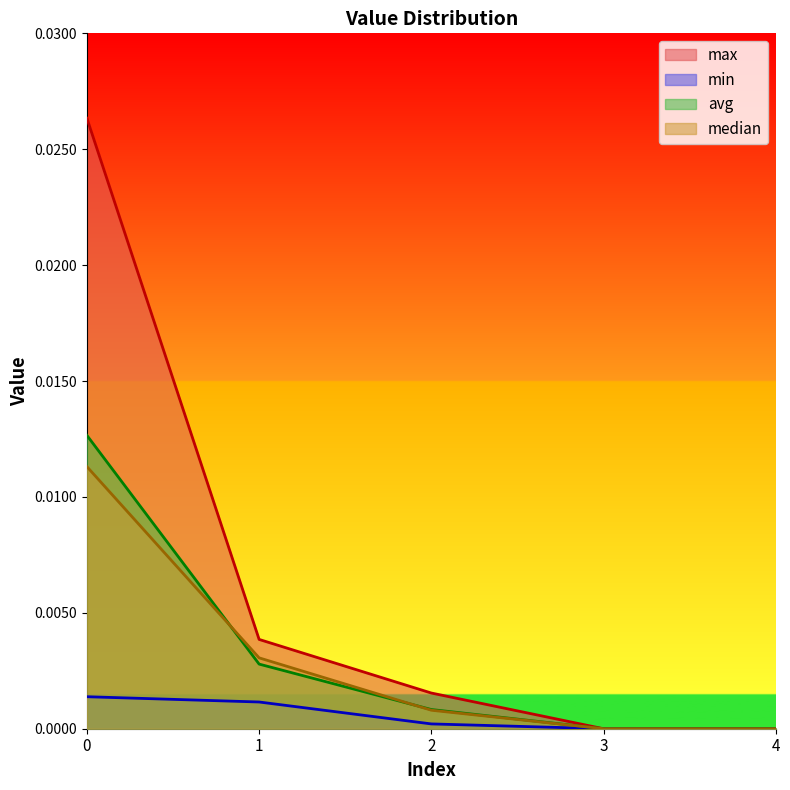

Rank the series by their maximum value, from highest to lowest.

max, avg, median, min